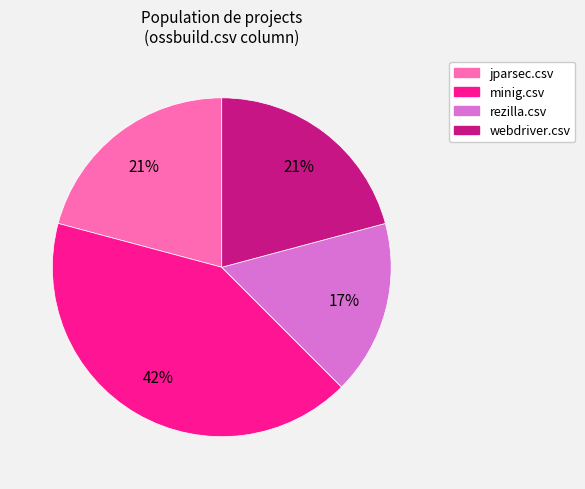

To the nearest percent, what is the difference between the largest and smallest slice percentages?

25%